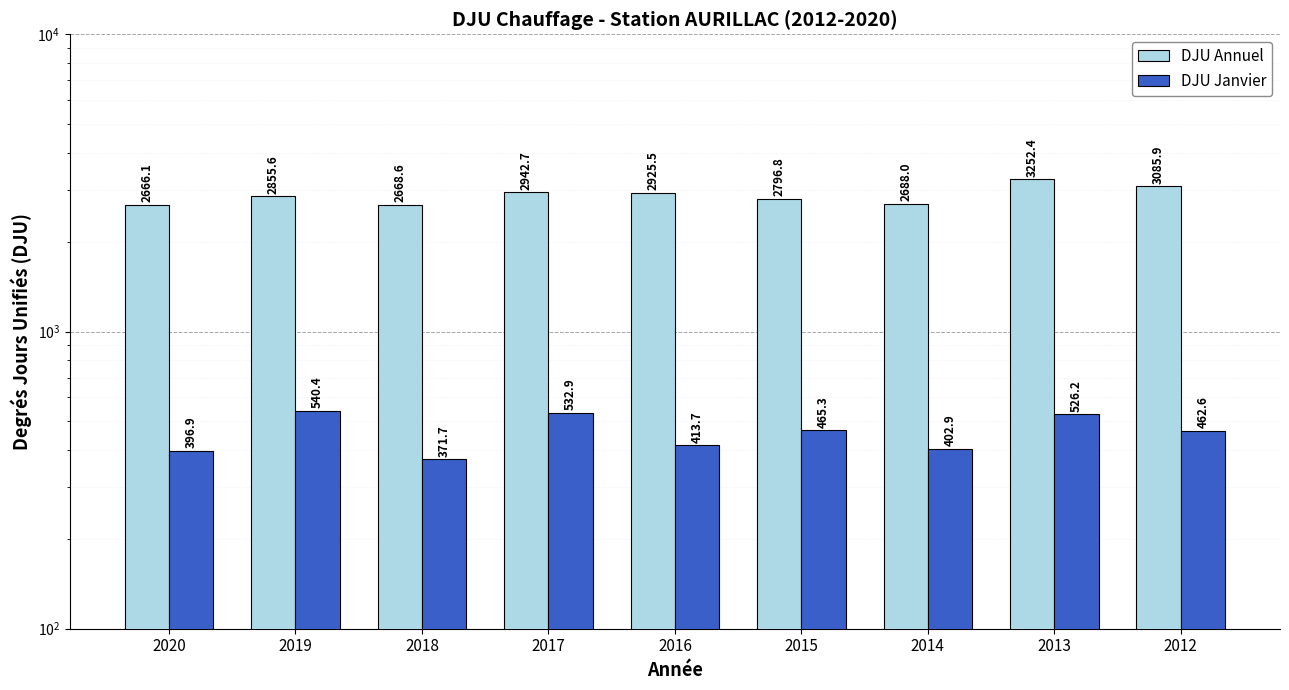

Rank the categories by DJU Annuel value from lowest to highest.

2020, 2018, 2014, 2015, 2019, 2016, 2017, 2012, 2013